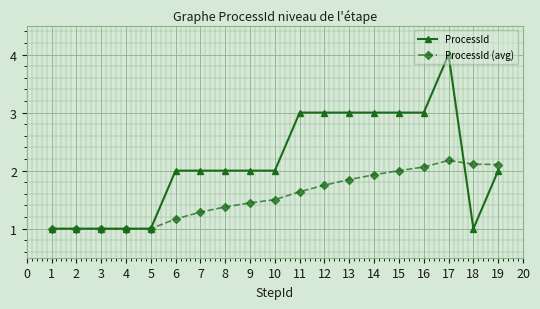

What is the value of the ProcessId (avg) point at the 7th from the left?

1.3